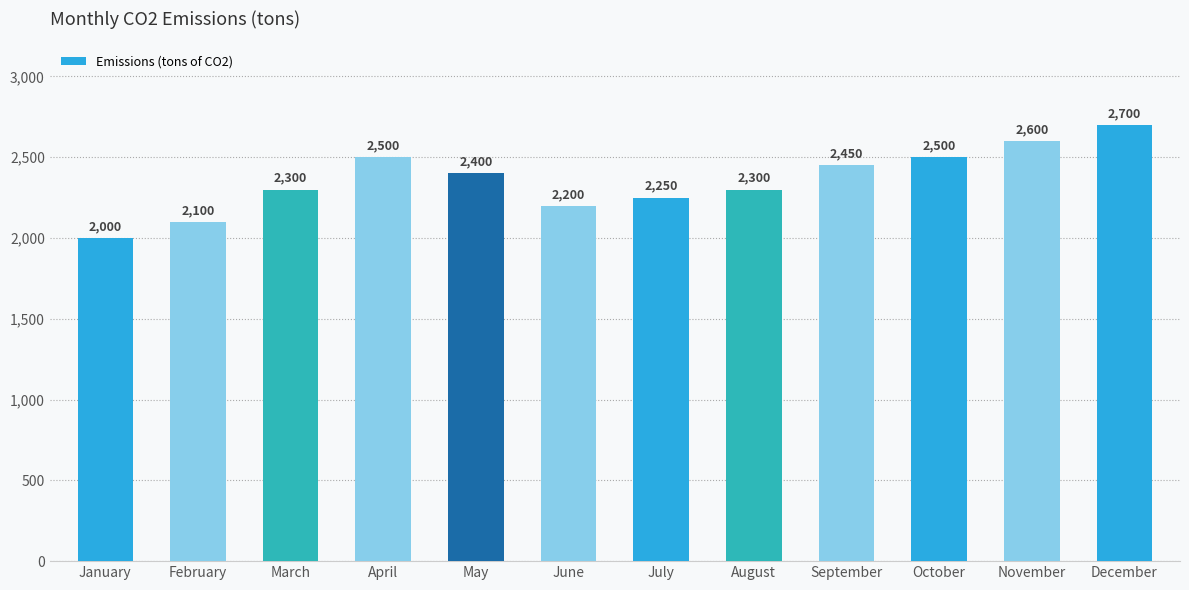

Approximately how many times larger is the value at October compared to August?

1.1